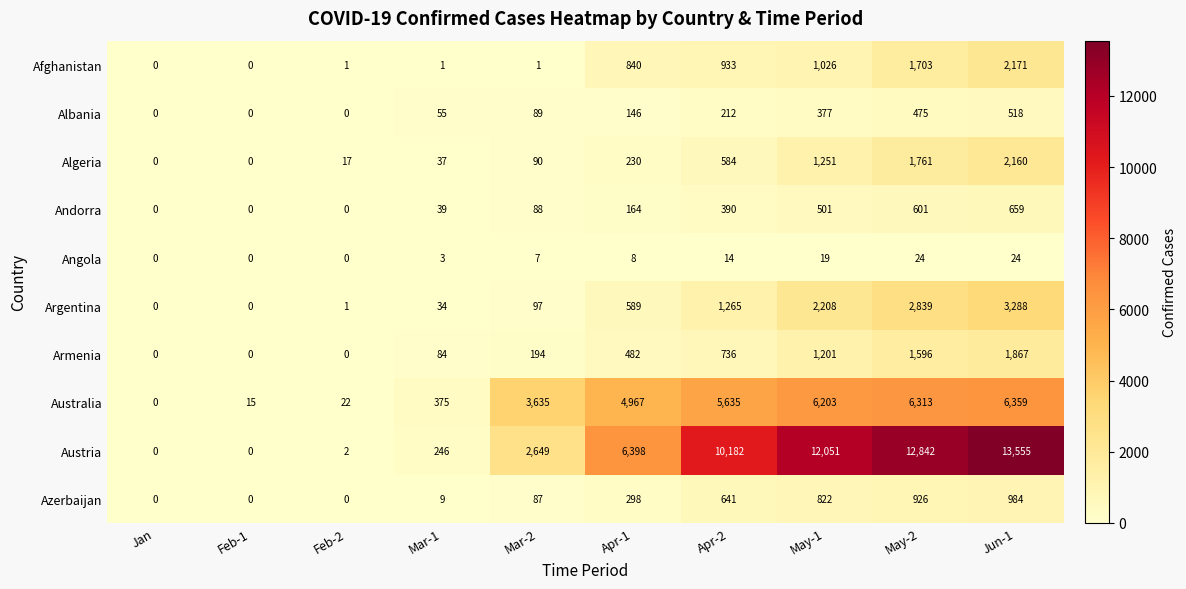

Rank the series by their maximum value, from highest to lowest.

Austria, Australia, Argentina, Afghanistan, Algeria, Armenia, Azerbaijan, Andorra, Albania, Angola